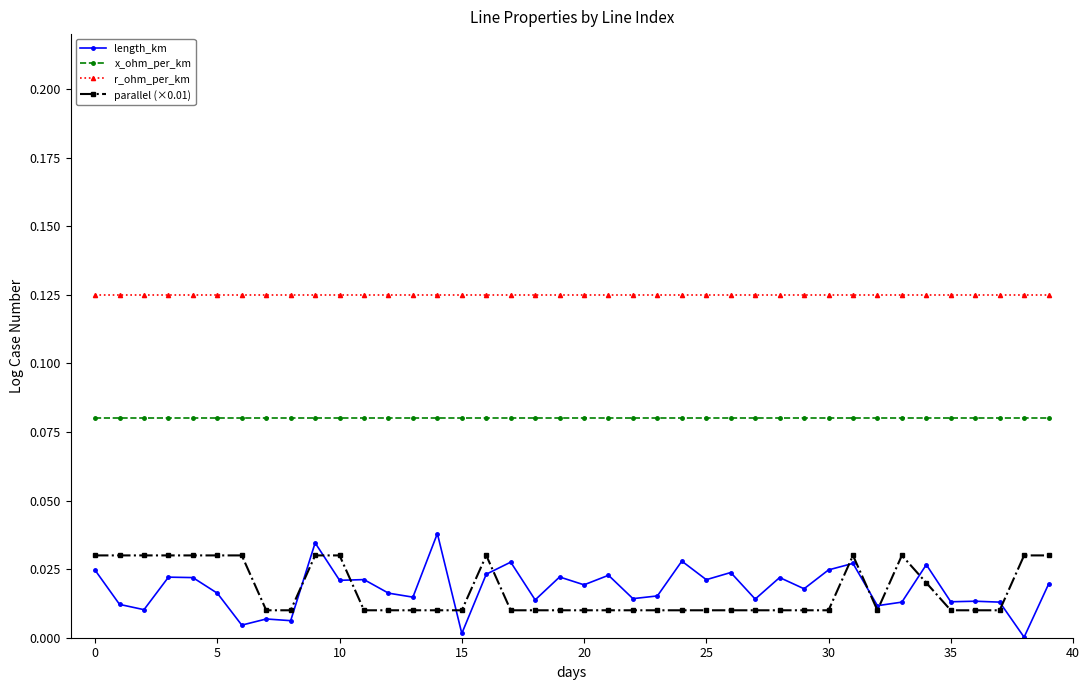

True or false: length_km has more than 1 interior local peaks.

True